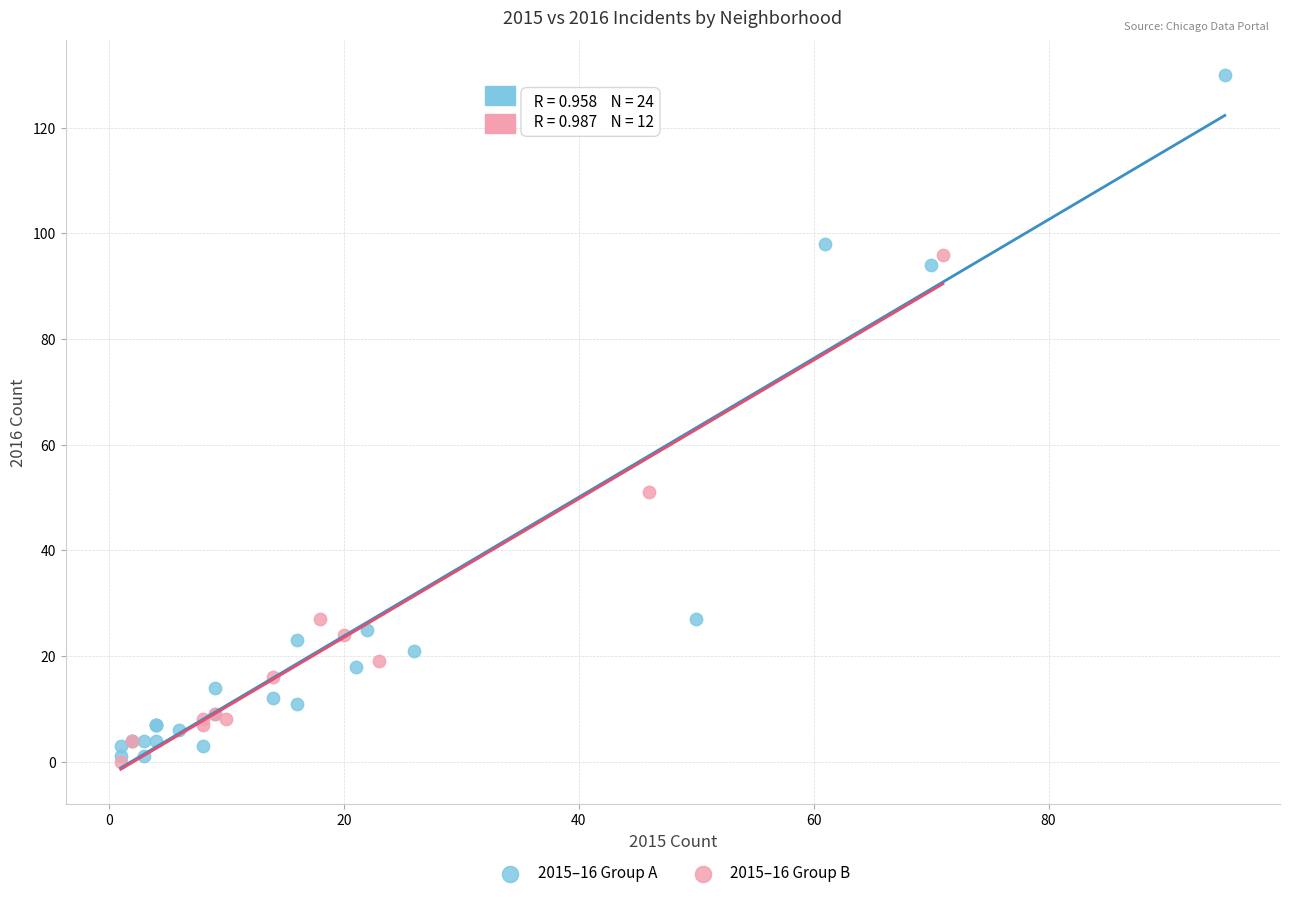

Which series contains the highest Y value?

2015–16 Group A